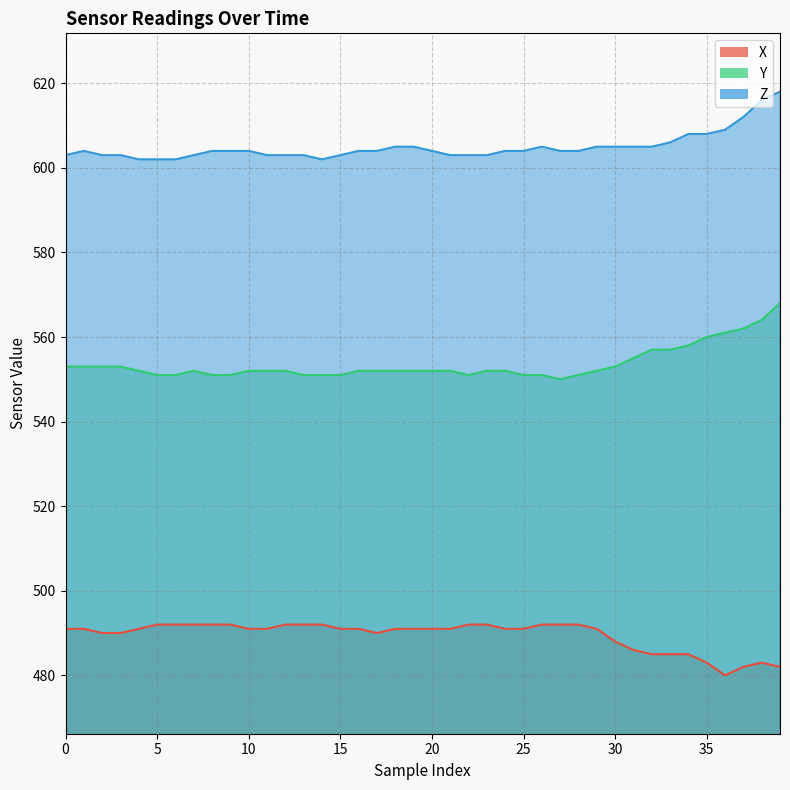

True or false: X has a value of 792 at 18.

False